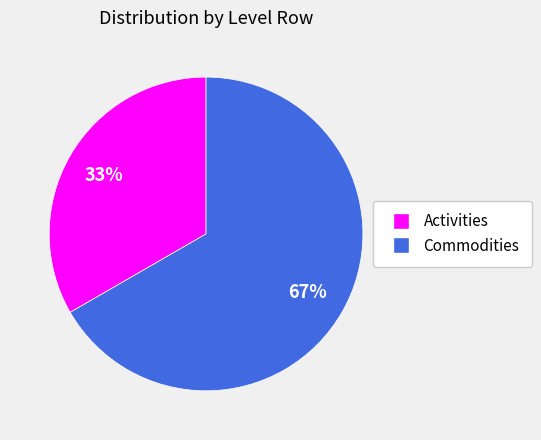

True or false: Commodities accounts for 67% of the total.

True